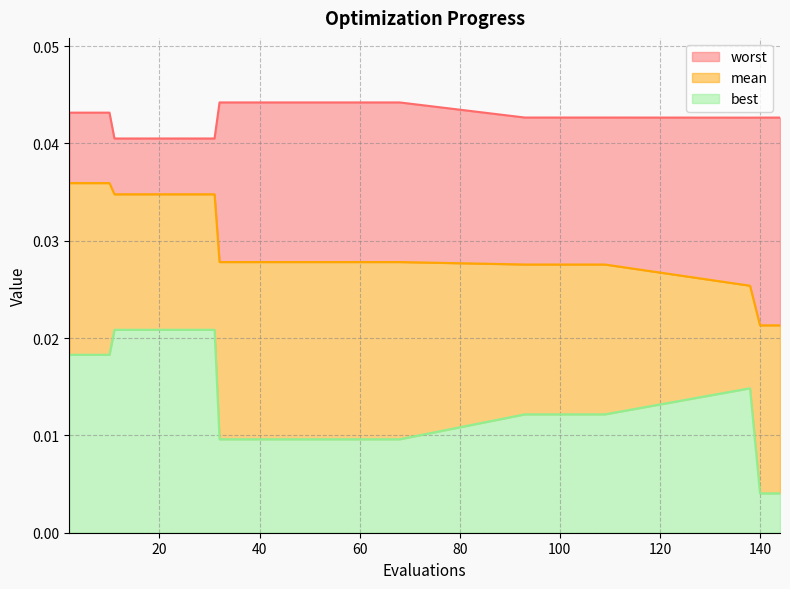

How many data points does each series have?

27